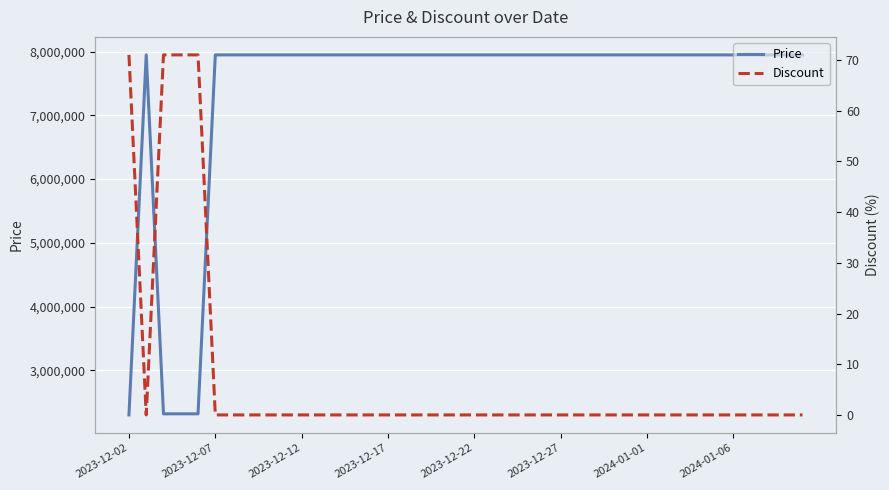

Which series has the largest range (max minus min)?

Price